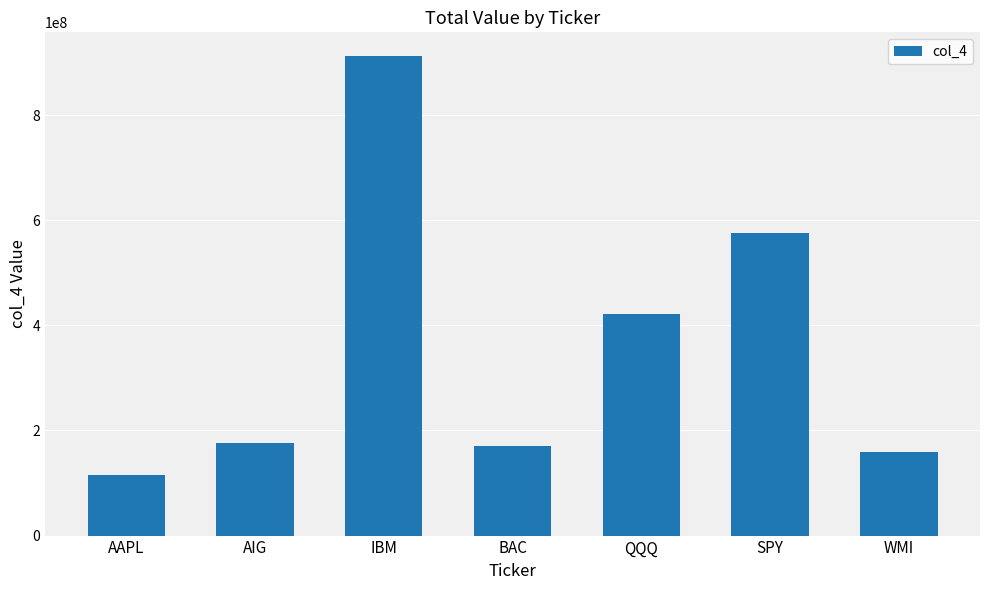

Which label corresponds to the largest value in the chart?

IBM